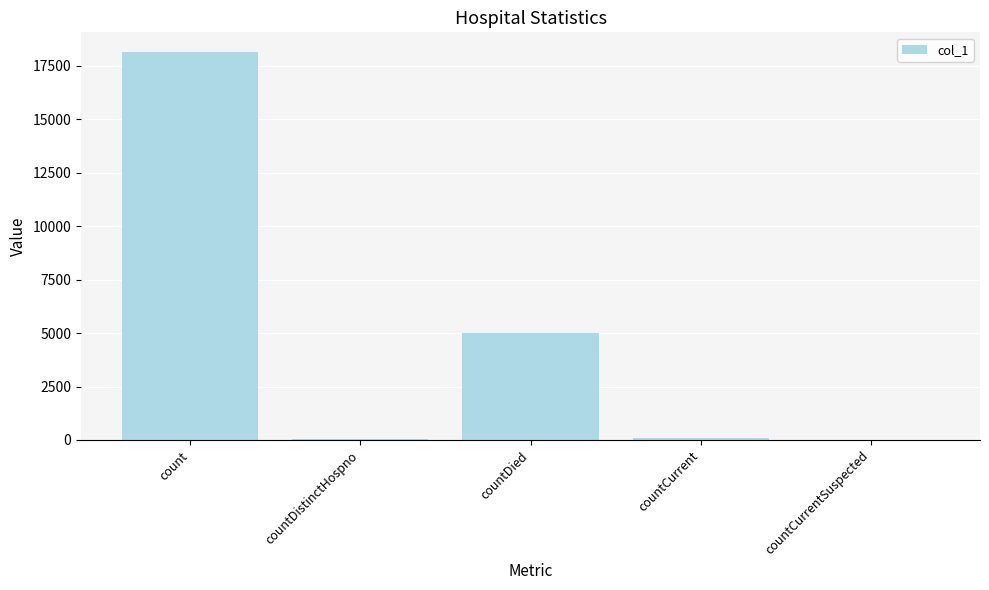

The value at countCurrent is 106. True or false?

True